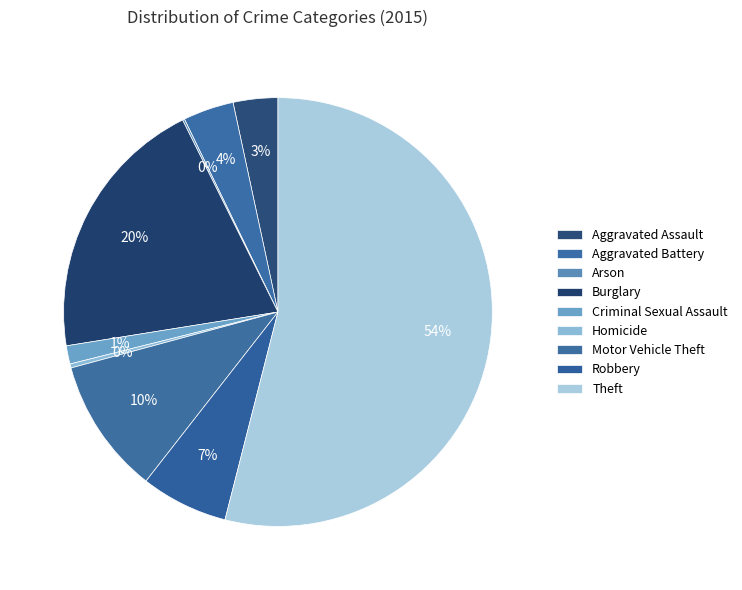

What is the ratio of the value at Robbery to the value at Homicide?

21.5